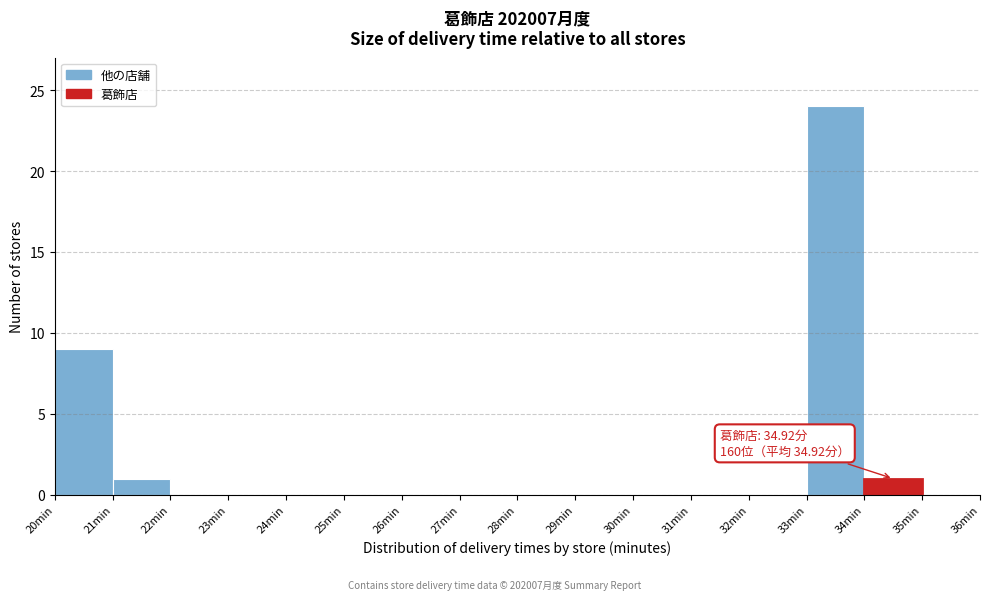

Which range on the x-axis has the tallest bar?

33 to 34